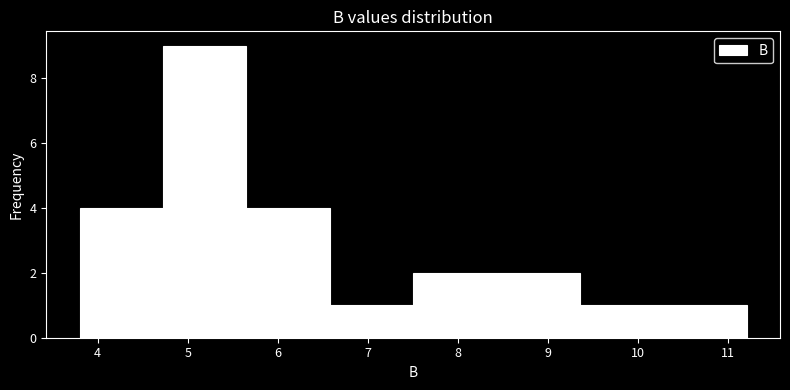

Reading left to right, transcribe this chart: for each bar, give the range it covers on the x-axis and its height. Neither the bar edges nor the heights are printed on the chart, so give them approximately, as read against the axes.

3.8 to 4.7: 4
4.7 to 5.7: 9
5.7 to 6.6: 4
6.6 to 7.5: 1
7.5 to 8.4: 2
8.4 to 9.4: 2
9.4 to 10.3: 1
10.3 to 11.2: 1